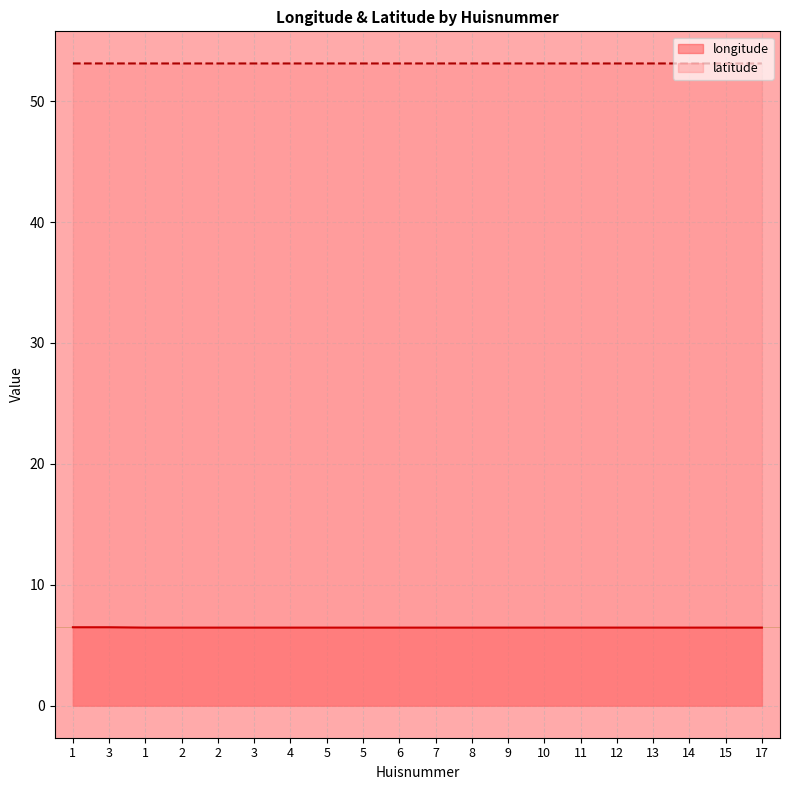

Rank the series by their average value, from lowest to highest.

longitude, latitude